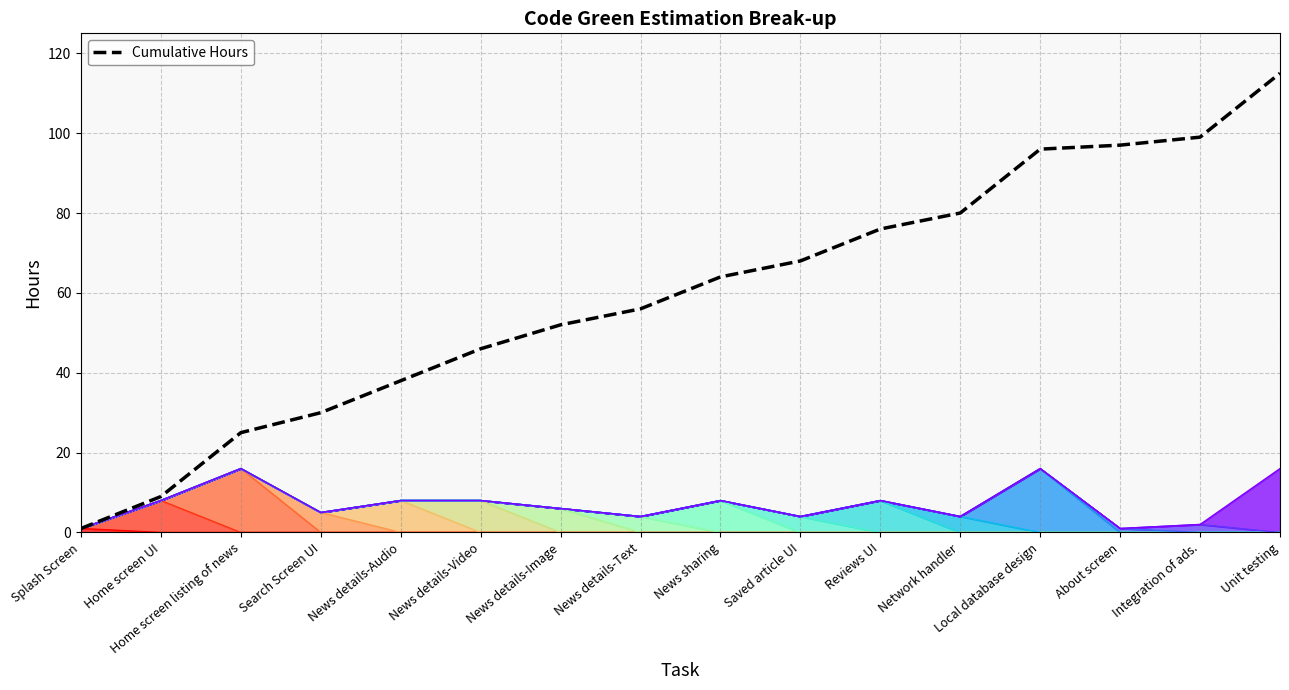

What is the label of the 16th point from the right?

Splash Screen